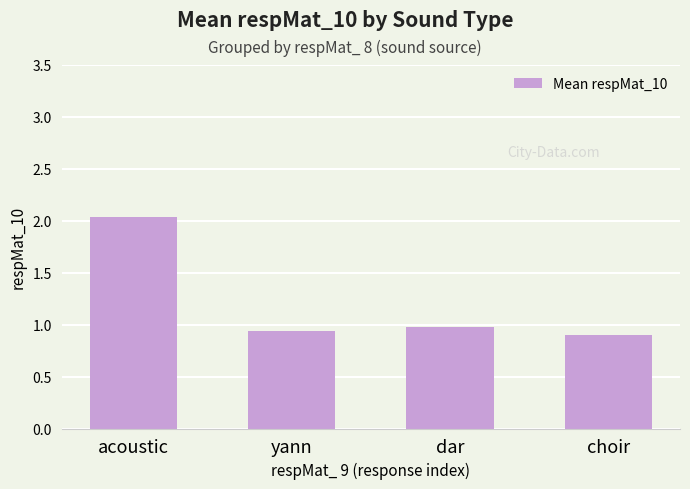

Is it true that the value at dar is 1.0?

True